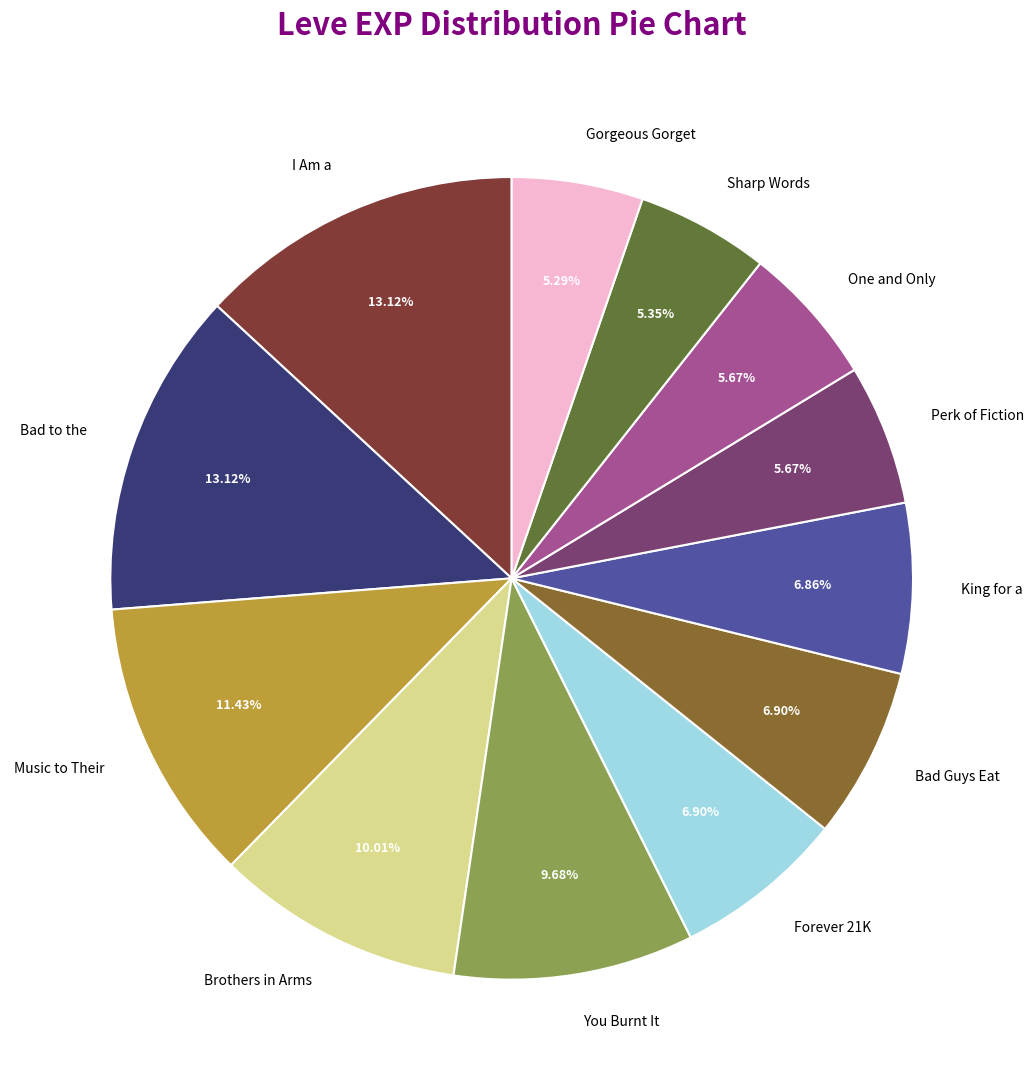

How many segments does this pie chart have?

12